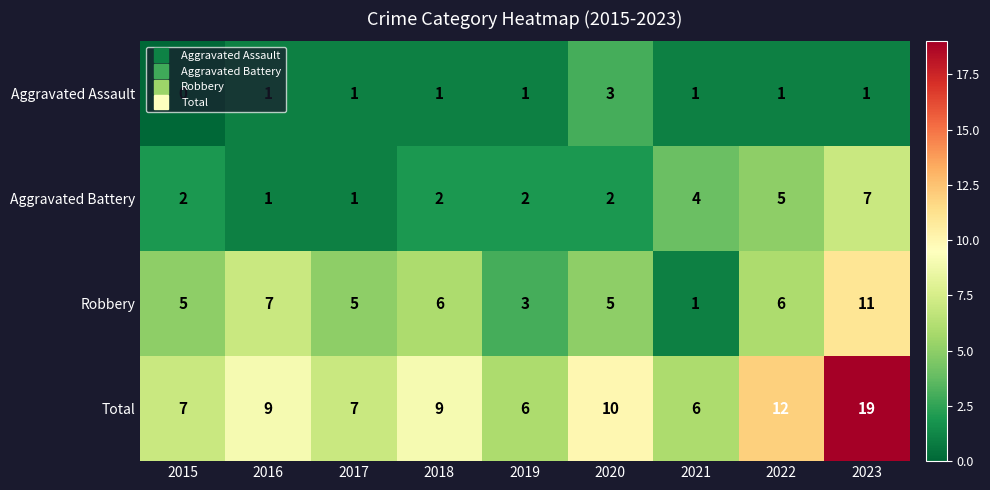

Is it true that Aggravated Assault equals 0 at 2021?

False